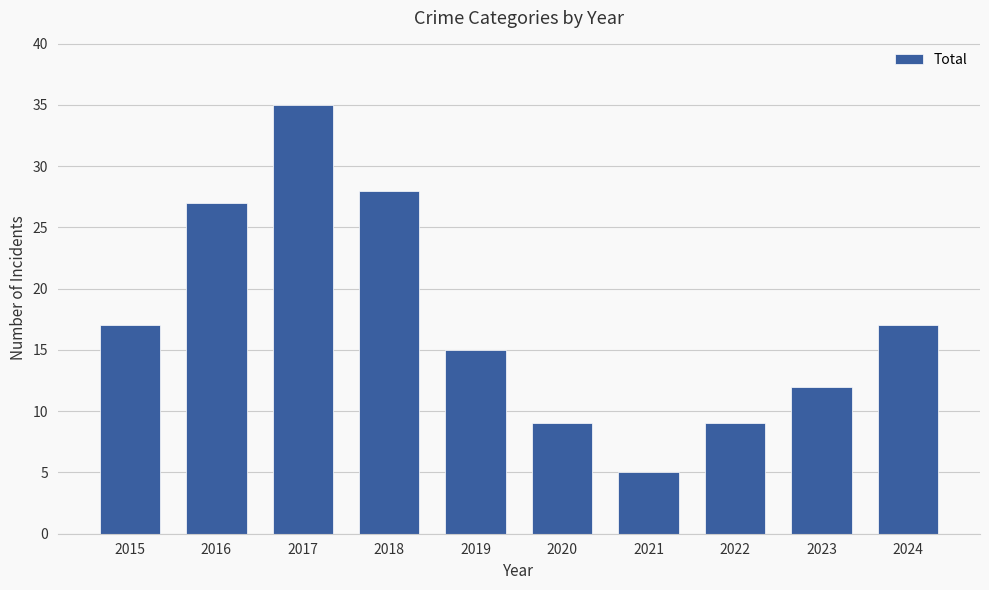

Approximately how many times larger is the value at 2024 compared to 2023?

1.4